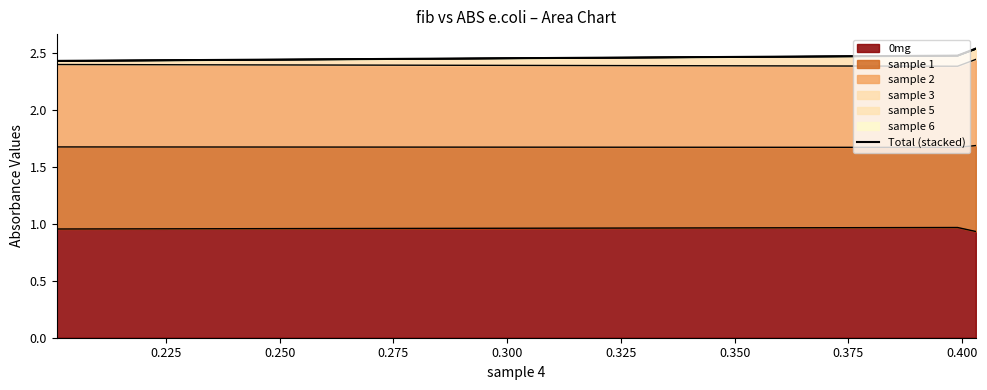

How many lines are shown in the chart?

1